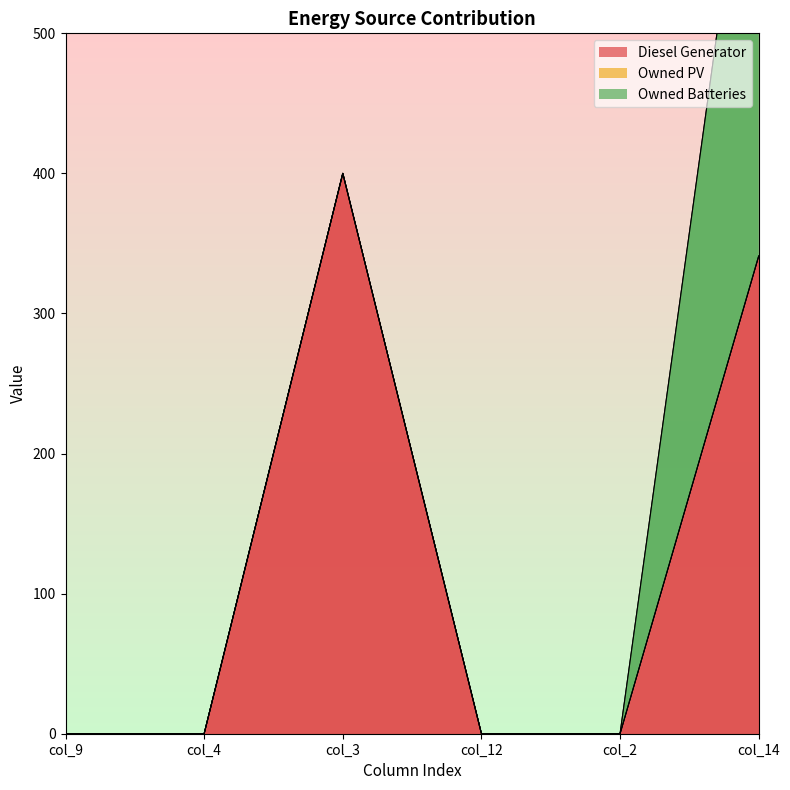

Rank the series by their maximum value, from lowest to highest.

Owned PV, Owned Batteries, Diesel Generator